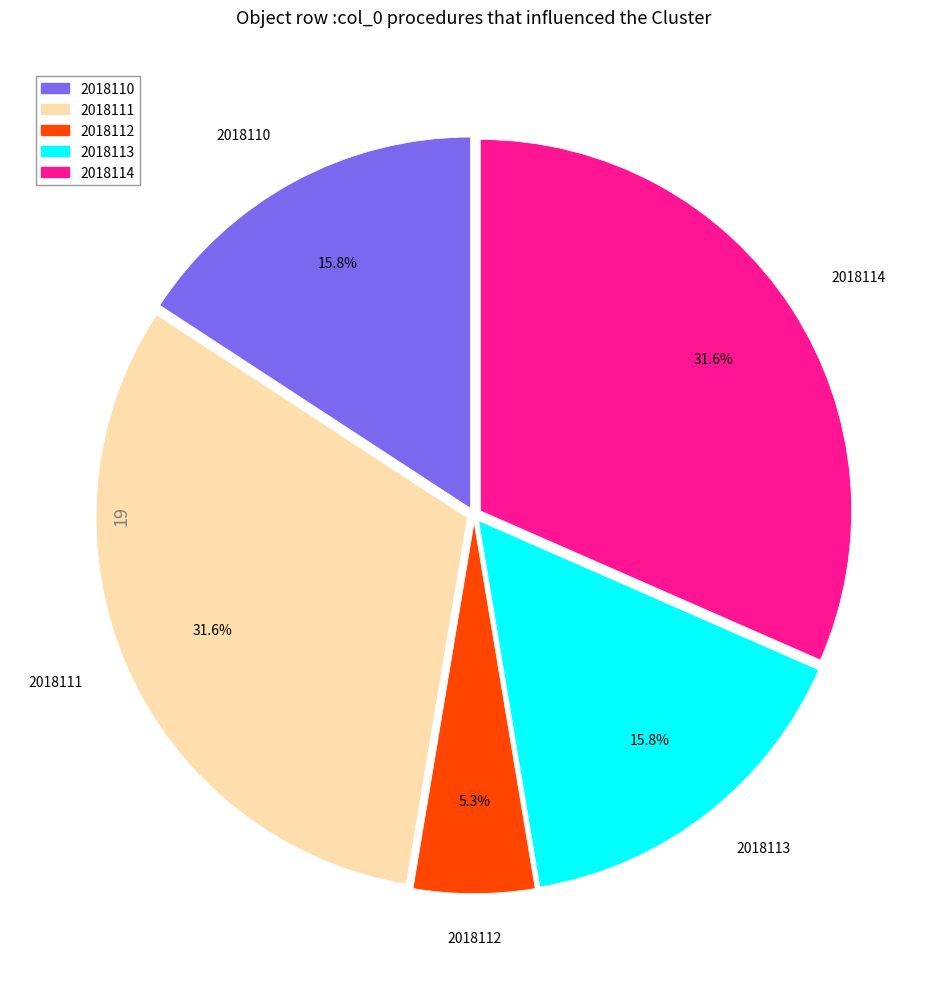

To the nearest percent, what is the combined percentage of 2018113 and 2018111?

47%